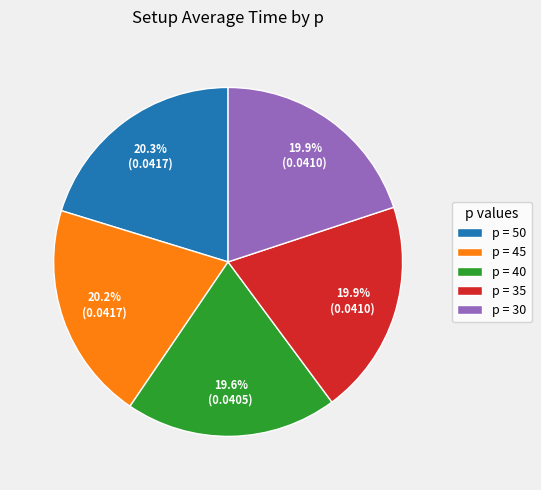

To the nearest percent, what is the difference between the largest and smallest slice percentages?

1%